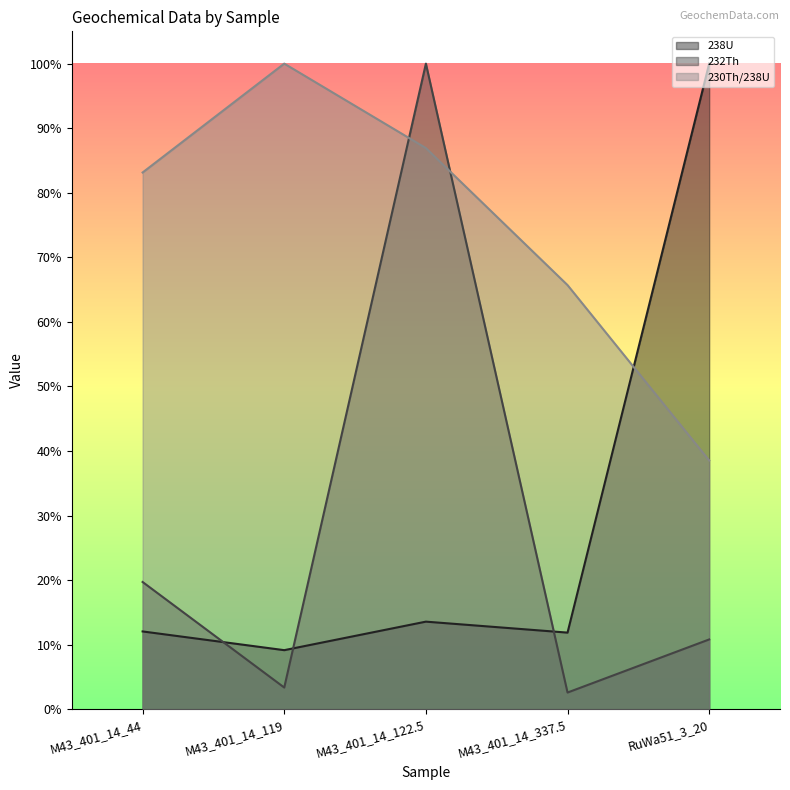

Rank the categories by 232Th value from highest to lowest.

M43_401_14_122.5, M43_401_14_44, RuWa51_3_20, M43_401_14_119, M43_401_14_337.5